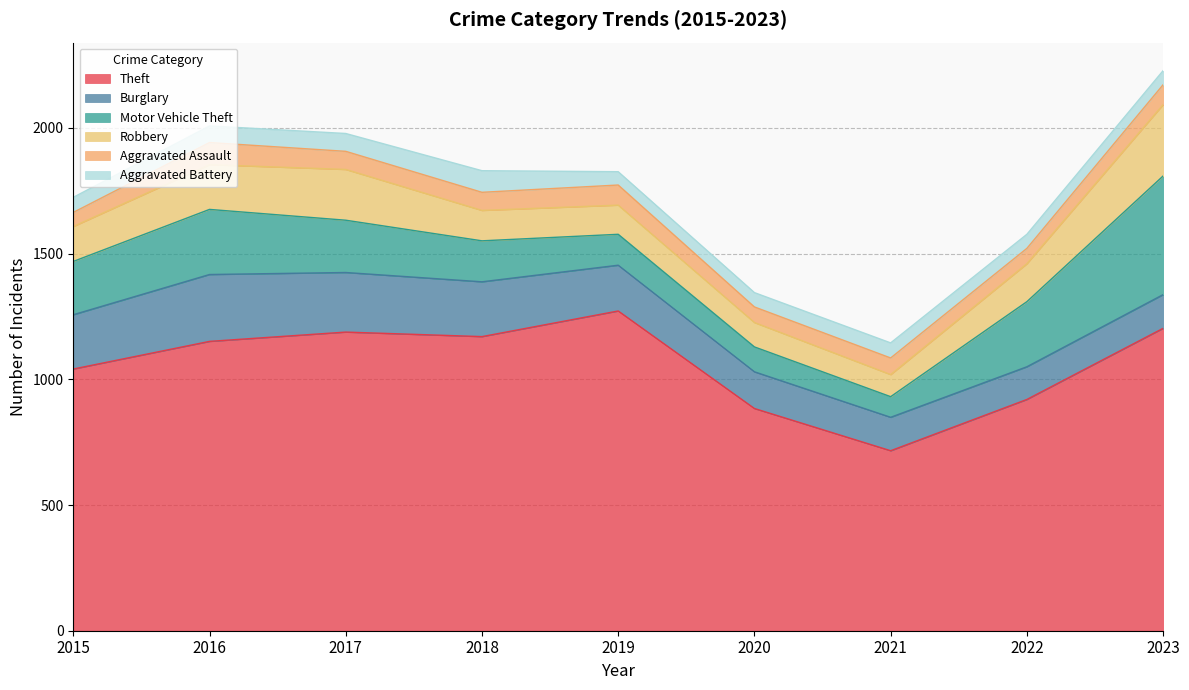

Is it true that Motor Vehicle Theft equals 123 at 2019?

True